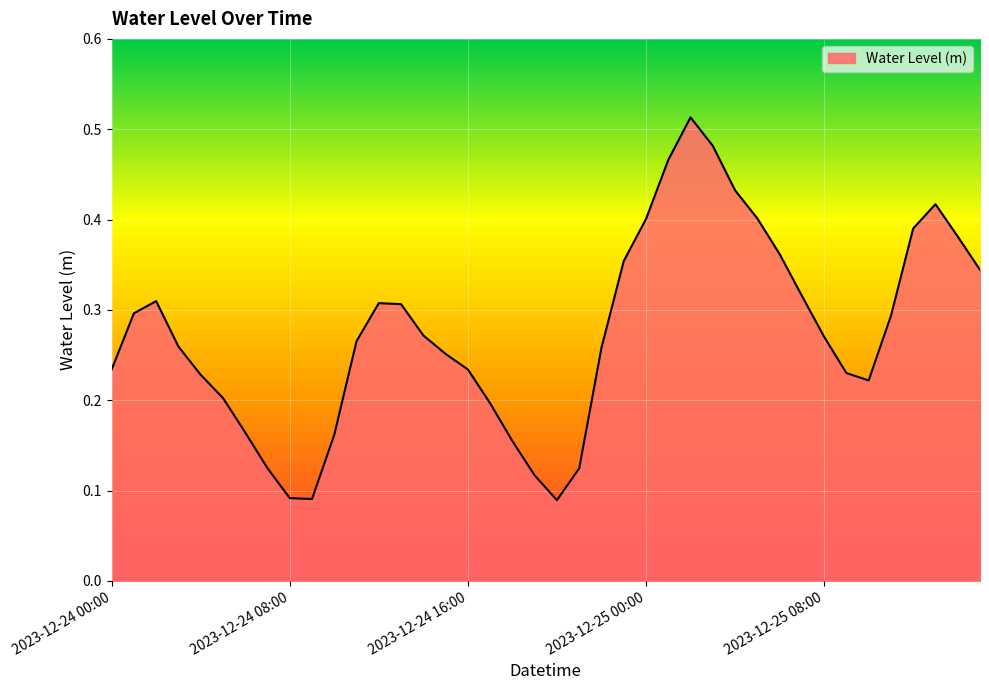

How many points are lower than both their immediate neighbors (excluding endpoints)?

3